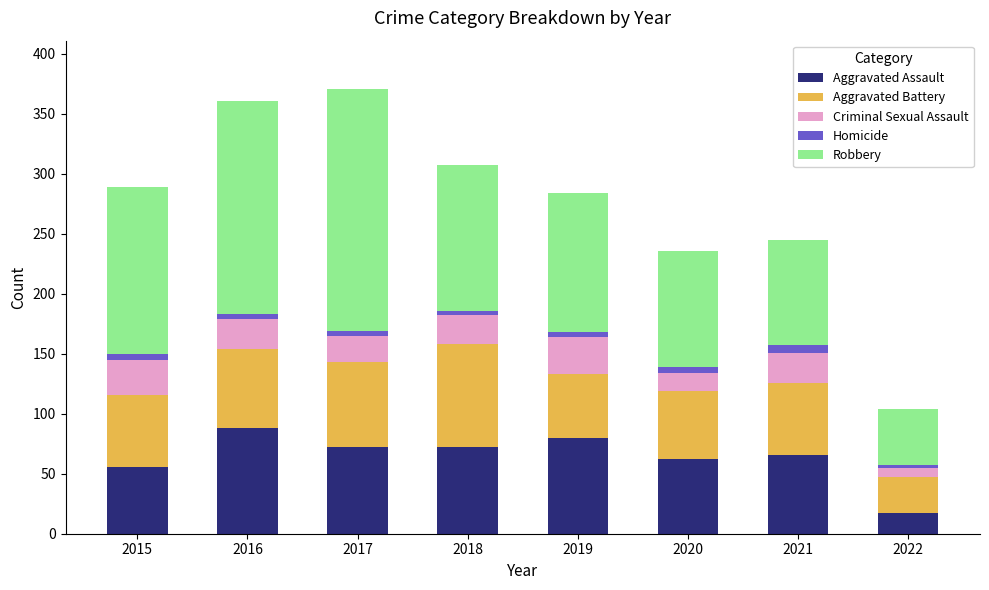

How many series are shown in this chart?

5